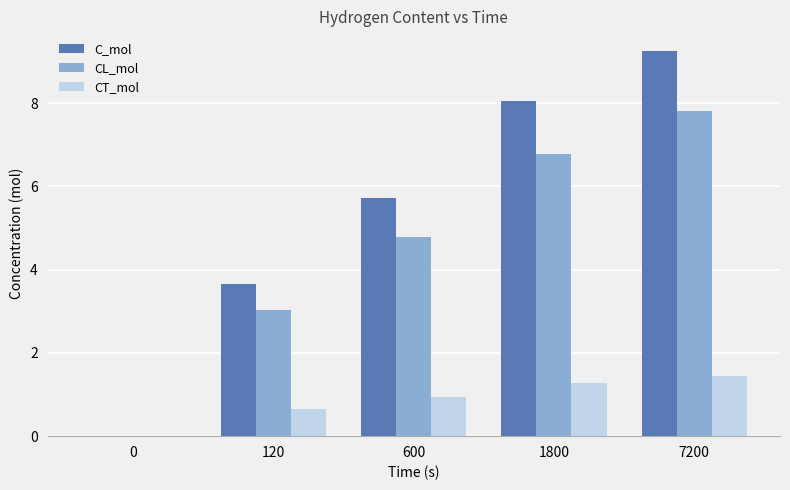

What is the sum of the C_mol values at 600 and 1800?

13.8